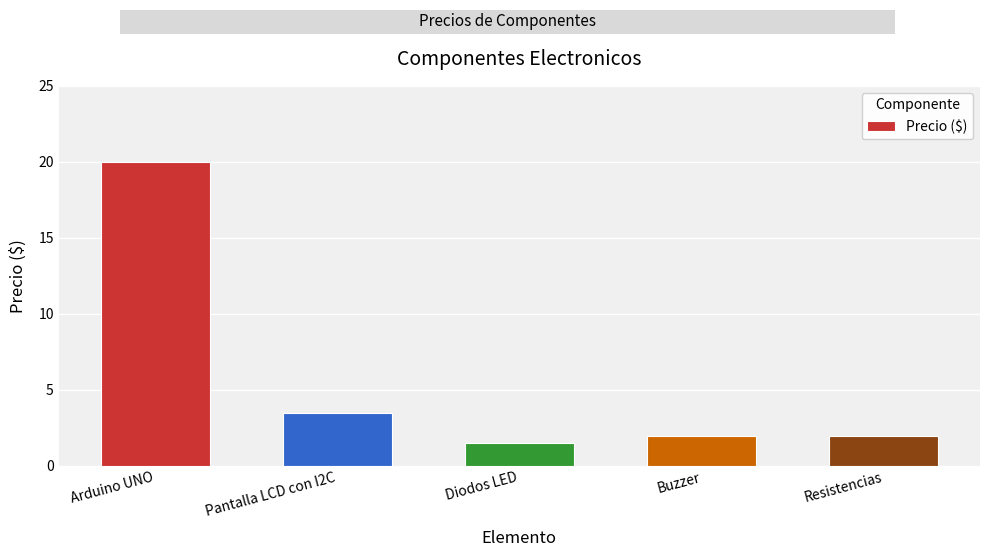

What is the label of the 5th bar from the left?

Resistencias